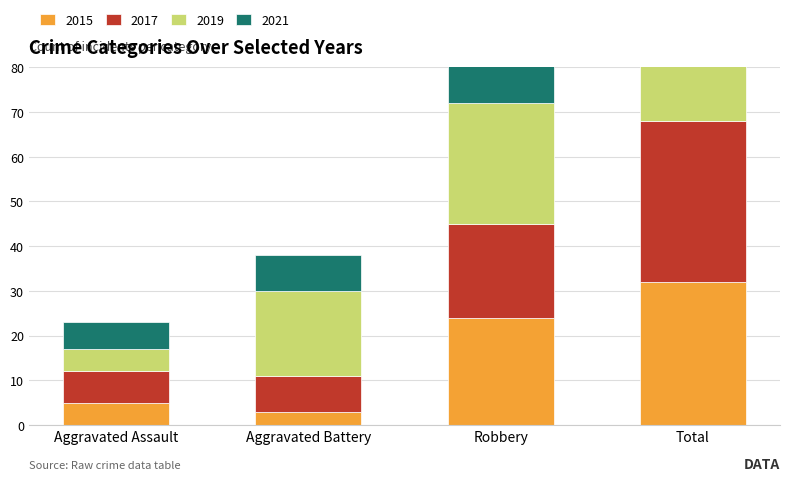

What position from the left is Total?

4